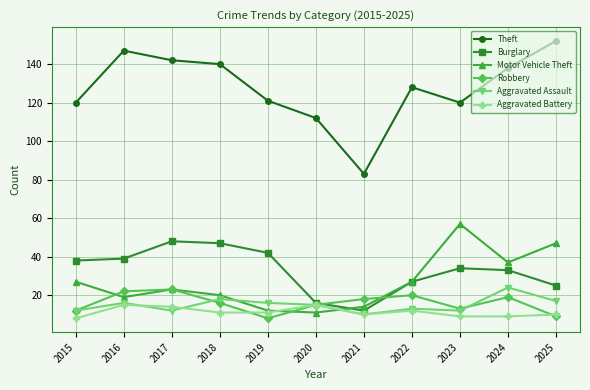

Reading right to left, what are all the values shown in this chart?

Theft: 152	138	120	128	83	112	121	140	142	147	120
Burglary: 25	33	34	27	12	16	42	47	48	39	38
Motor Vehicle Theft: 47	37	57	27	14	11	12	20	23	19	27
Robbery: 9	19	13	20	18	15	8	16	23	22	12
Aggravated Assault: 17	24	12	13	10	15	16	18	12	16	12
Aggravated Battery: 10	9	9	12	10	15	11	11	14	15	8